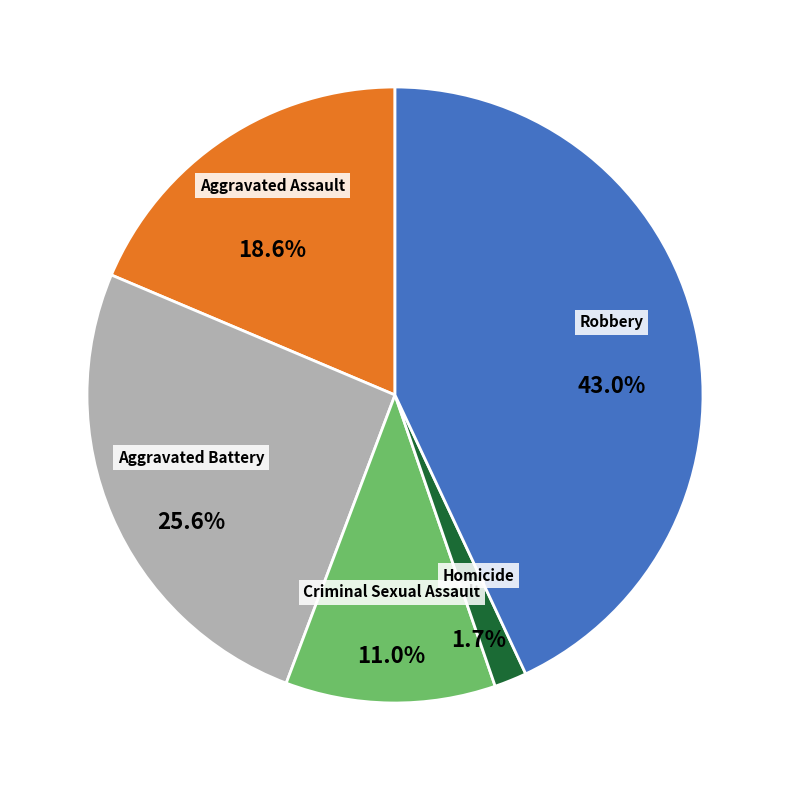

The Aggravated Battery slice represents 17% of the pie. True or false?

False